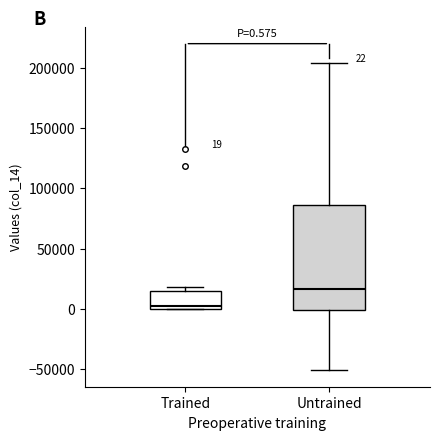

Which box's median line is the highest?

Untrained